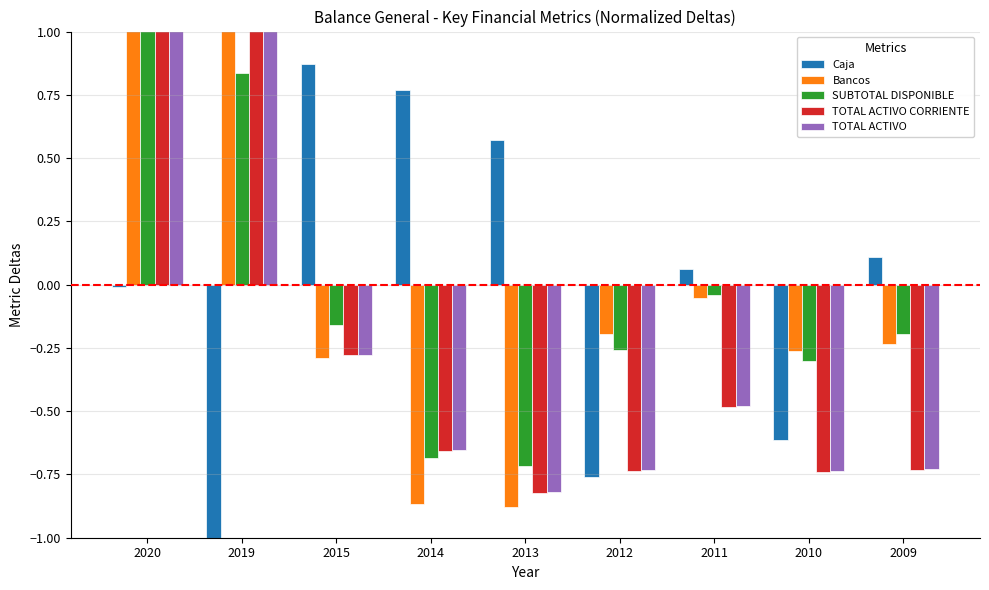

Which series has the largest total across all categories?

SUBTOTAL DISPONIBLE